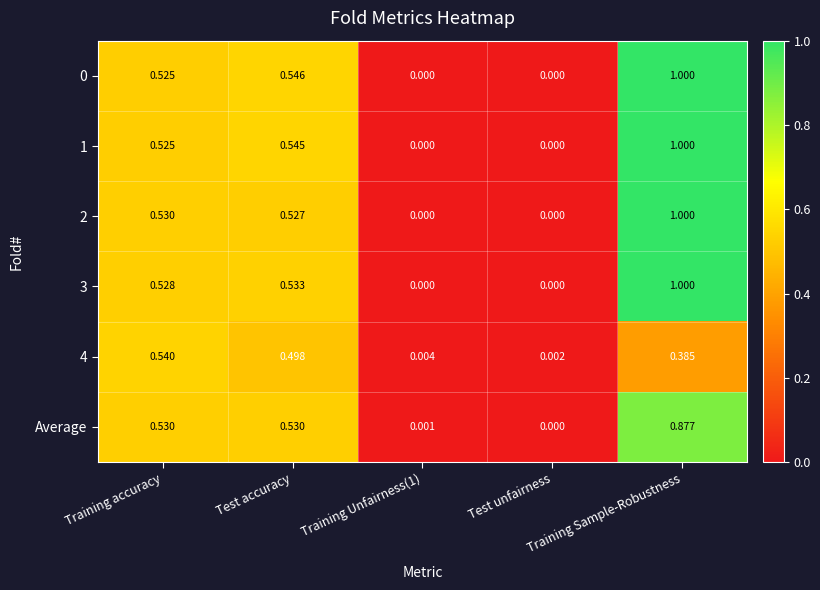

What is the spread (max minus min) of values at Training Sample-Robustness?

0.6